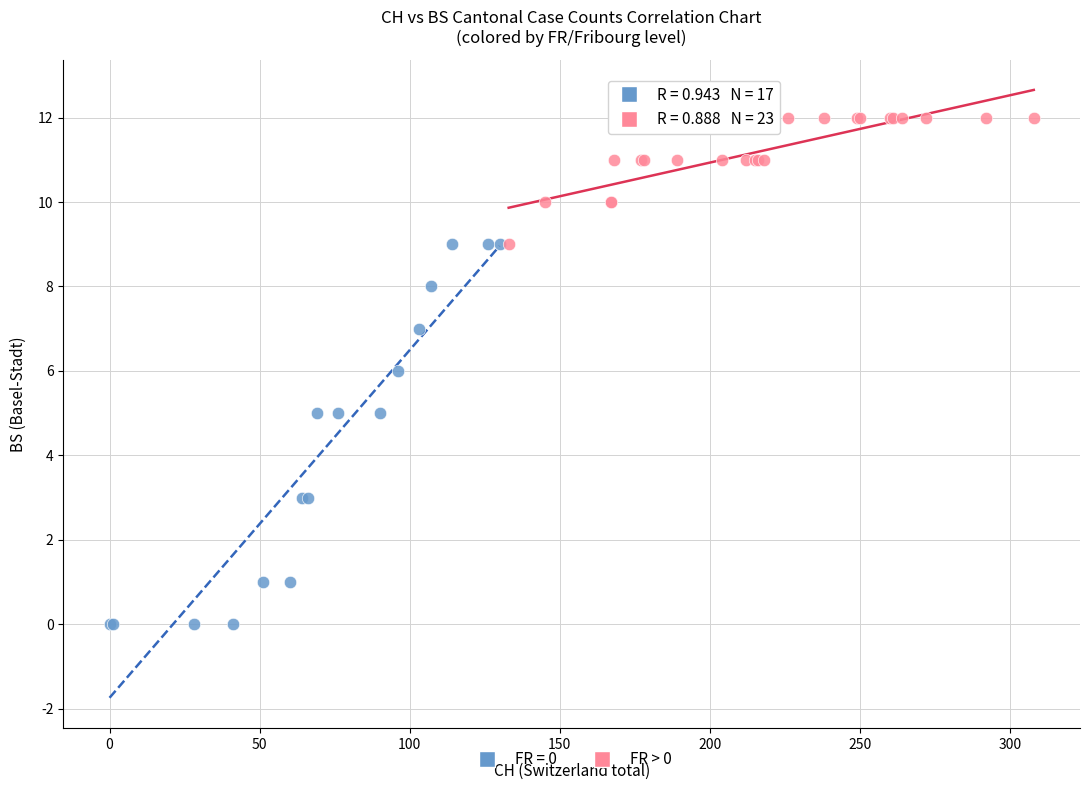

Which series has the largest Y range (max minus min)?

FR = 0